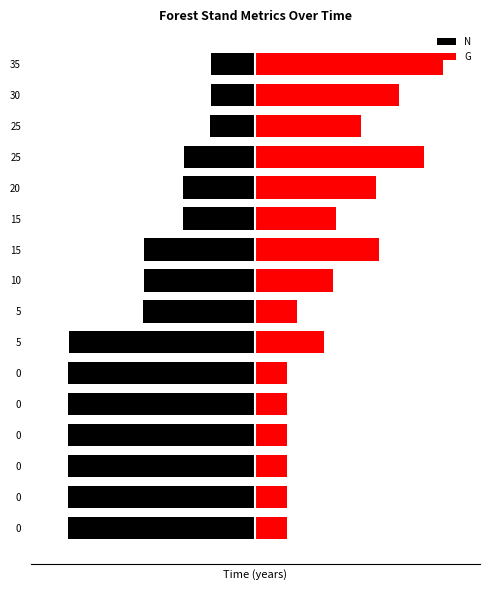

What is the value of the N bar at the 9th from the left?

-8.9